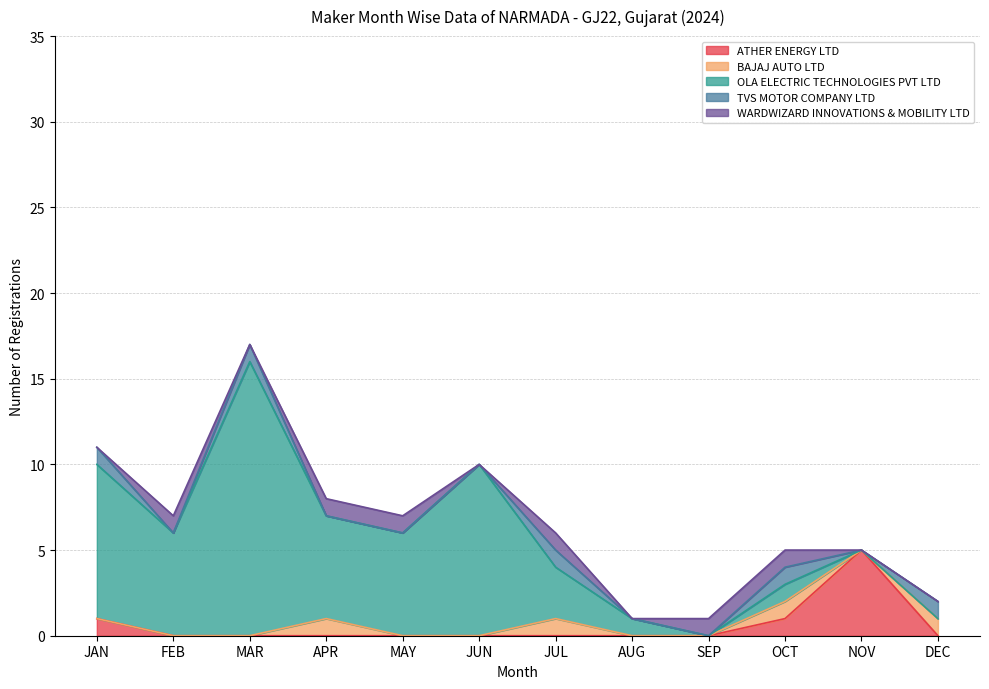

The WARDWIZARD INNOVATIONS & MOBILITY LTD series shows 0 at DEC. True or false?

True